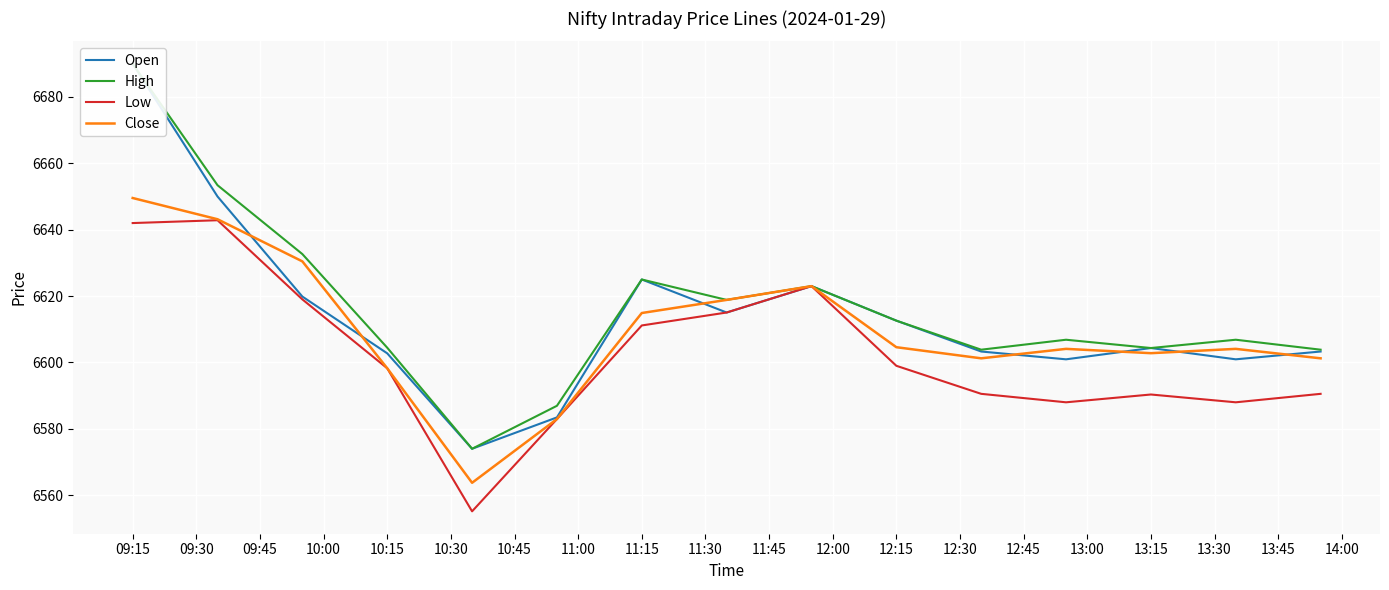

What is the maximum value for Close?

6649.6